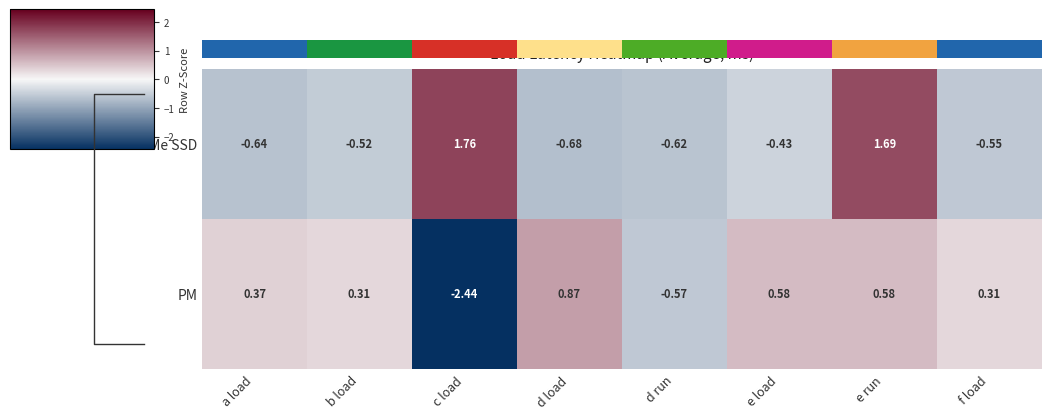

Which category has the highest value in the PM series?

d load